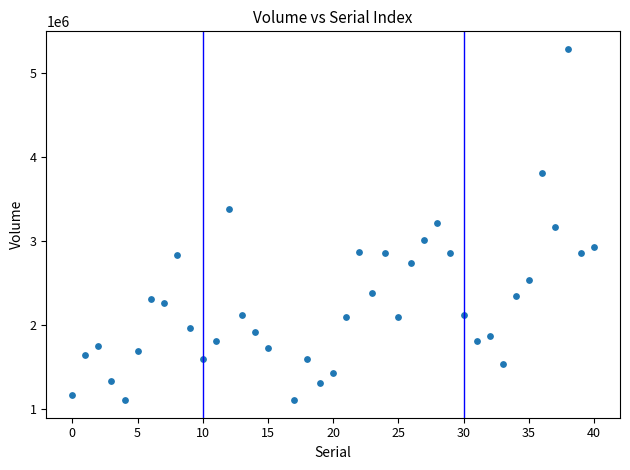

What is the range of Y values (max minus min)?

4182200